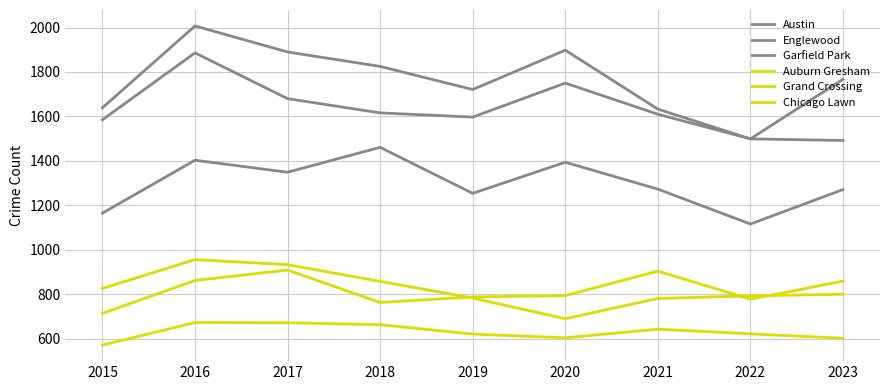

What is the total value across all series at 2021?

6844